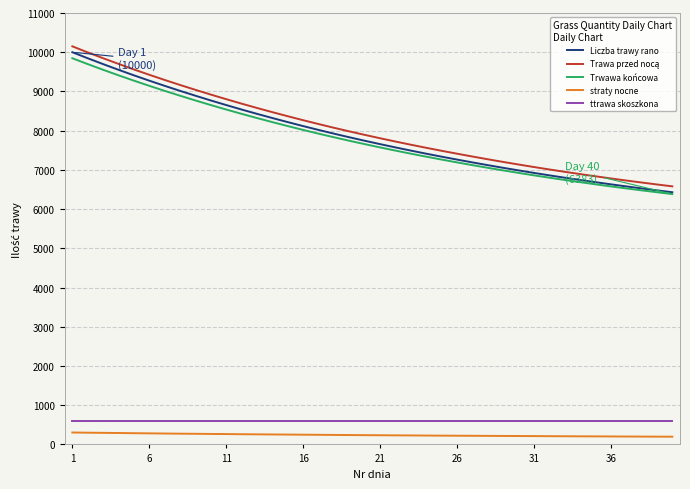

What is the lowest value of the ttrawa skoszkona series?

600